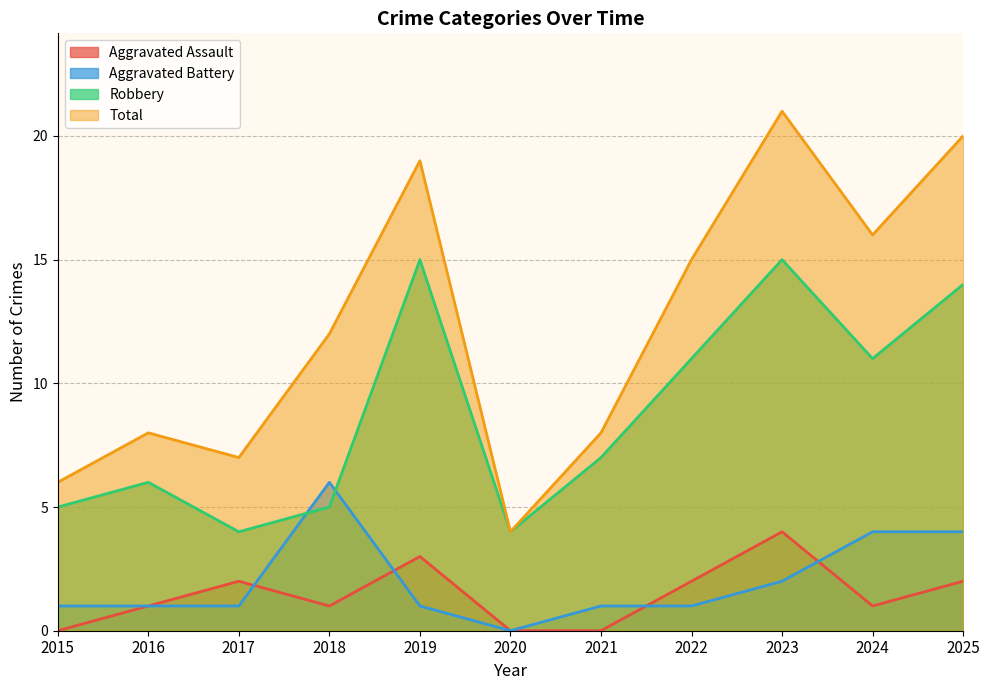

How many values in the Aggravated Assault series exceed 1?

5